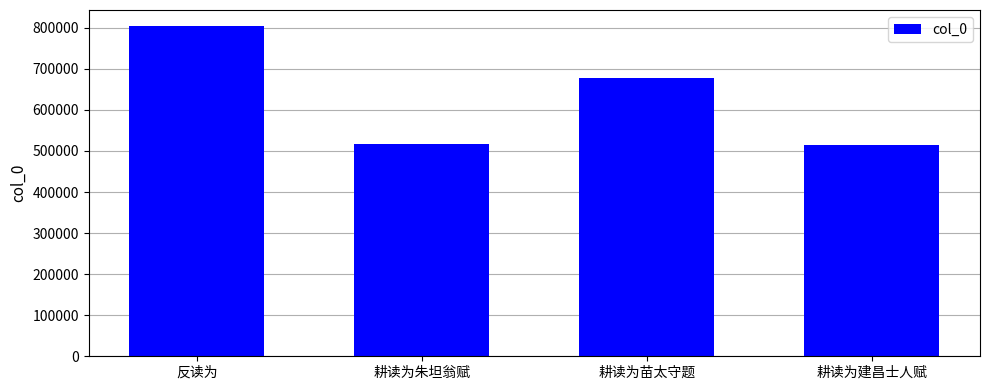

What is the label of the 1st bar from the left?

反读为